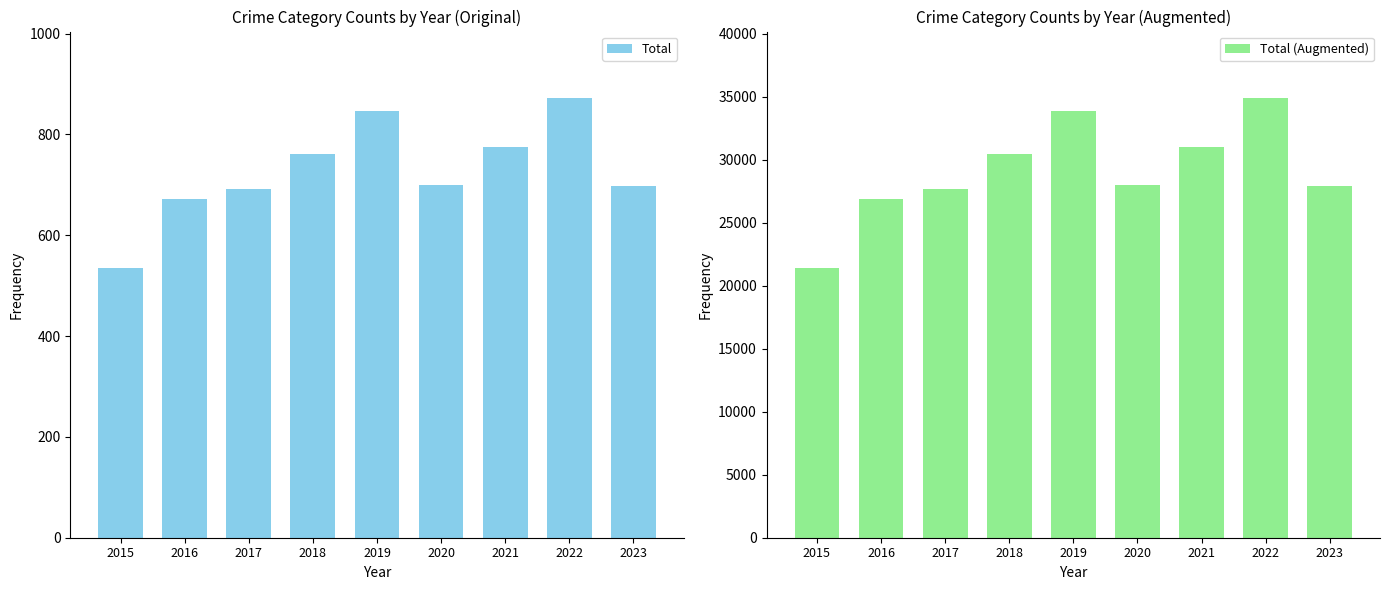

Reading right to left, list all the values displayed in this chart.

Total: 697	873	775	700	847	761	692	672	535
Total (Augmented): 27880	34920	31000	28000	33880	30440	27680	26880	21400